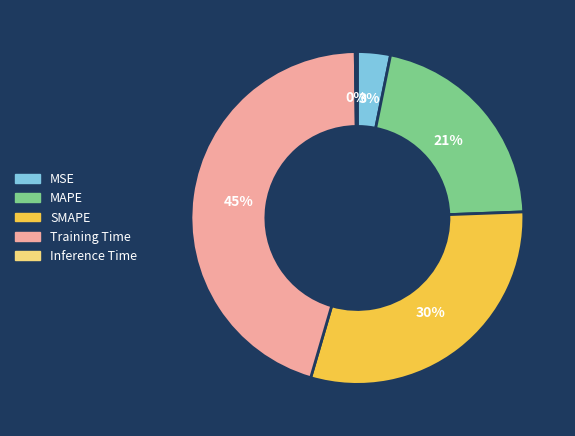

Does MAPE account for over 50% of the chart?

No